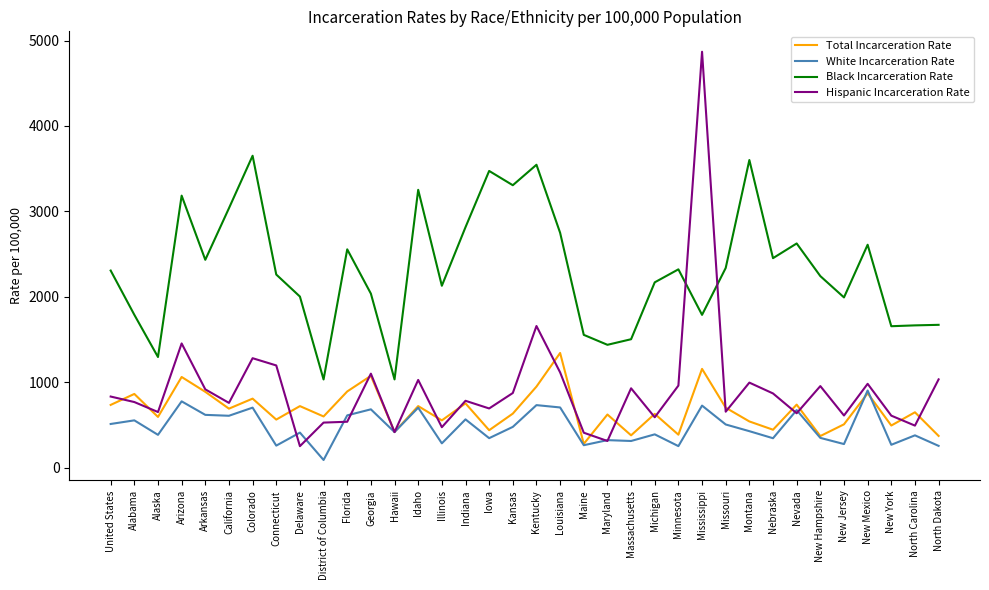

Between which two adjacent categories do Hispanic Incarceration Rate and Total Incarceration Rate first intersect?

United States and Alabama